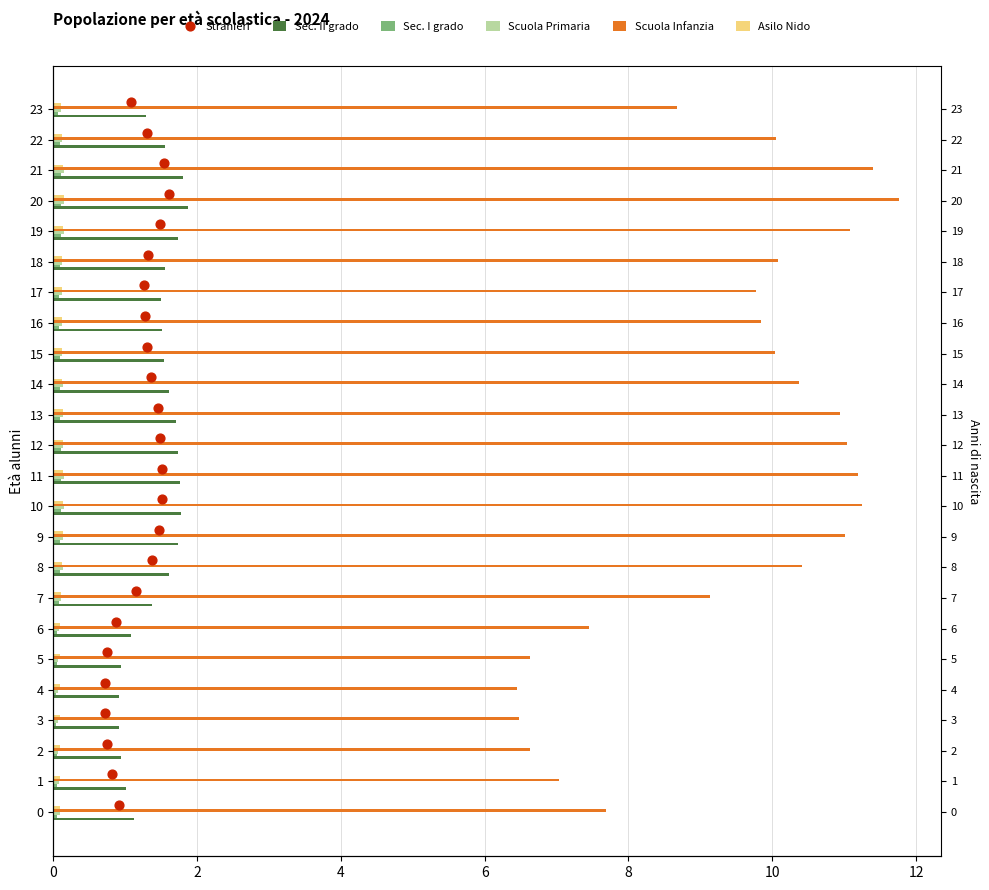

What are all the series names shown in the legend?

Sec. II grado, Sec. I grado, Scuola Primaria, Scuola Infanzia, Asilo Nido, Stranieri